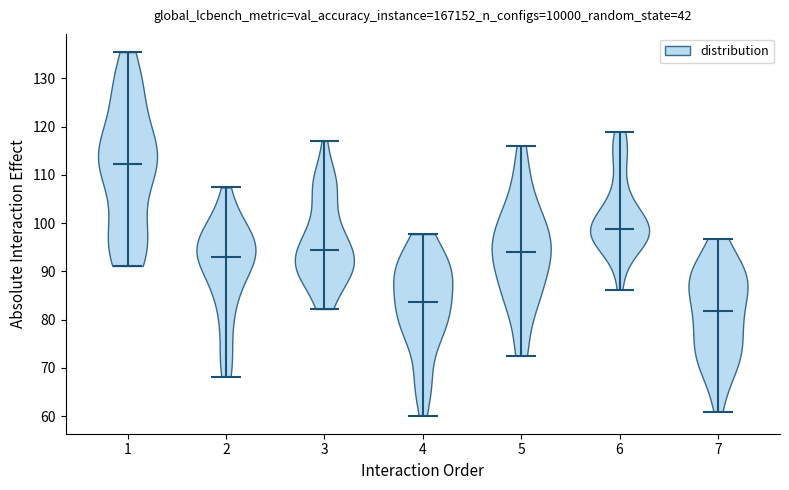

Where does the median line of the violin at x = 3 sit on the y-axis? The values are not printed on the chart, so give them approximately, as read against the axis.

94